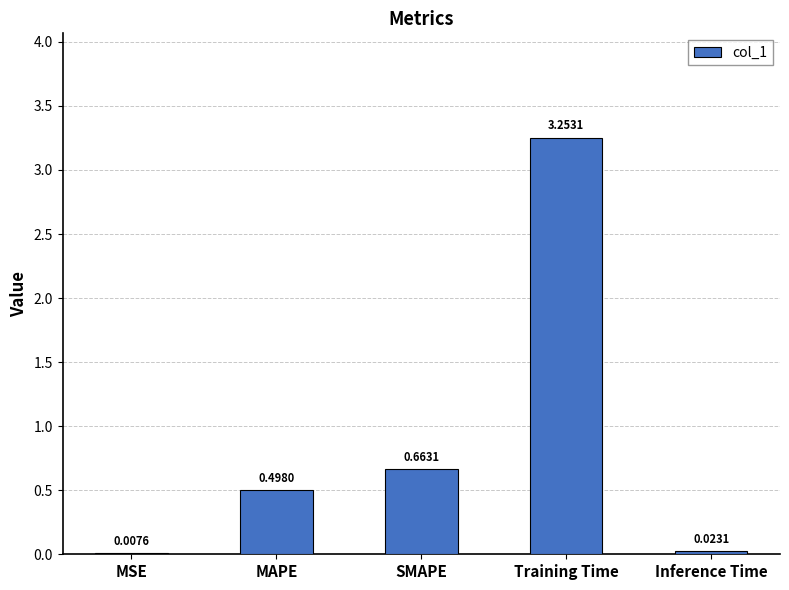

True or false: the data shows 0.5 at MAPE.

True